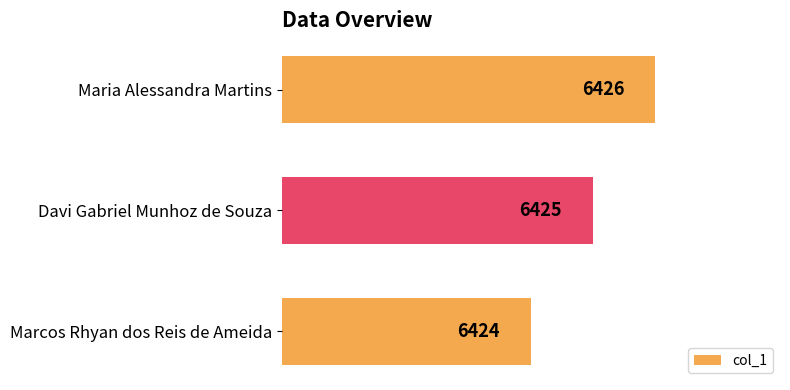

Reading bottom to top, transcribe all the data shown in this chart.

6424	6425	6426